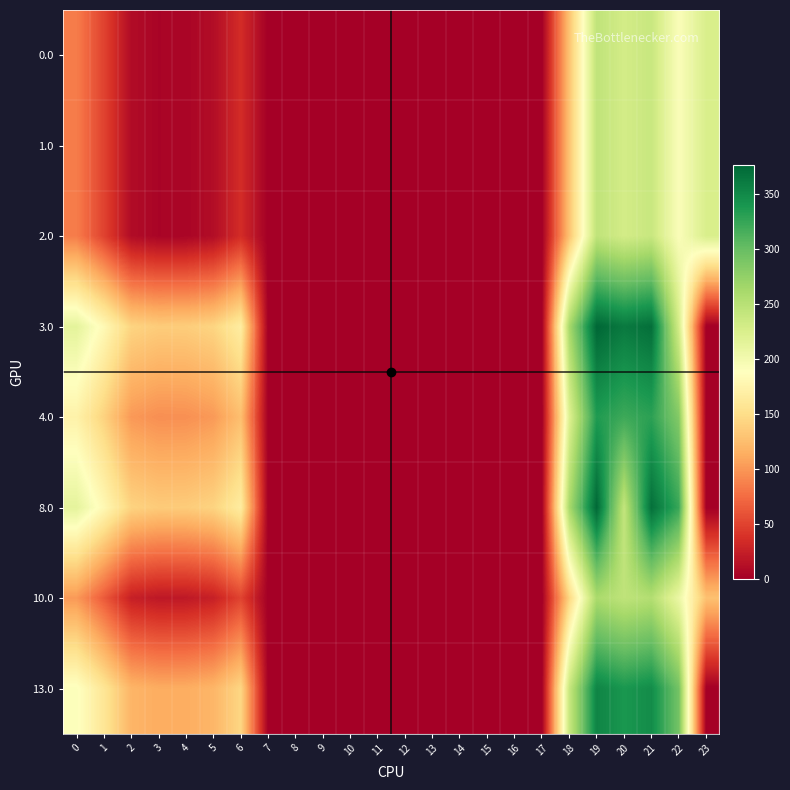

How many categories are shown in the chart?

24